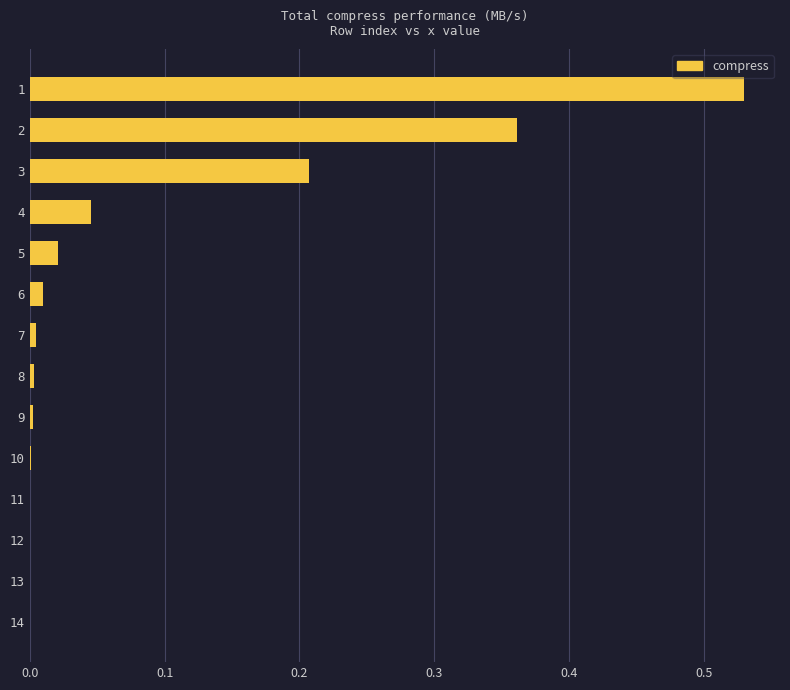

What is the sum of the values at 1 and 4?

0.6